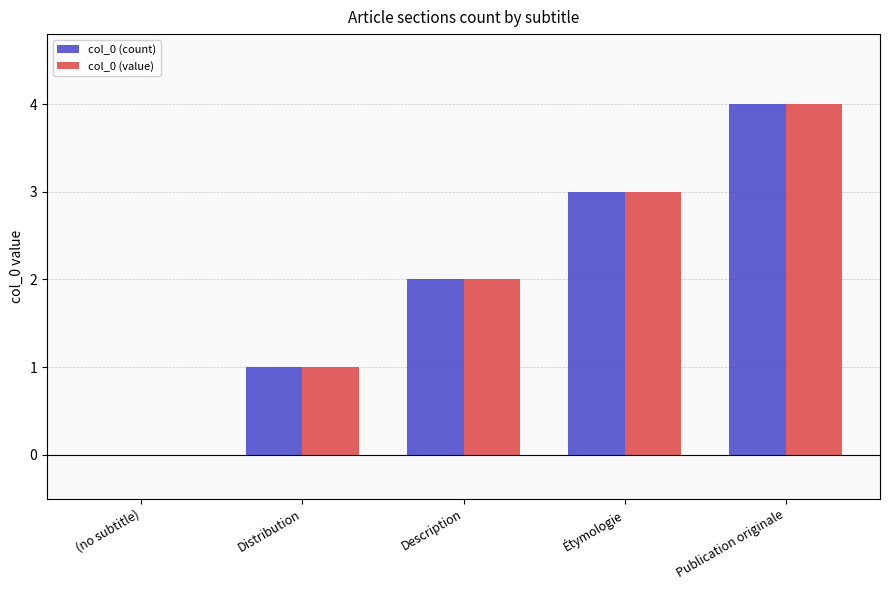

At which category does the chart reach its peak across all series?

Publication originale